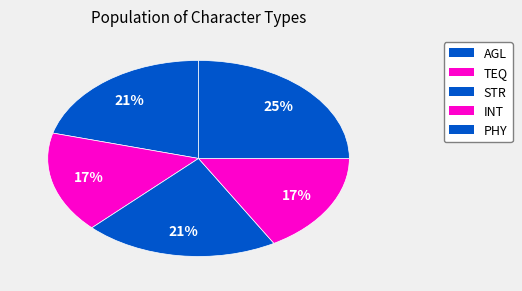

How many slices are in this pie chart?

5